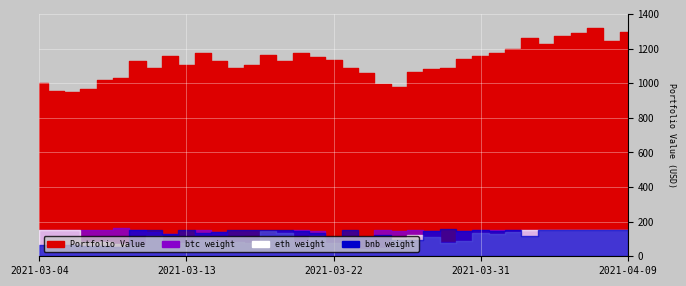

What is the total value across all series at 2021-03-31?

1154.9